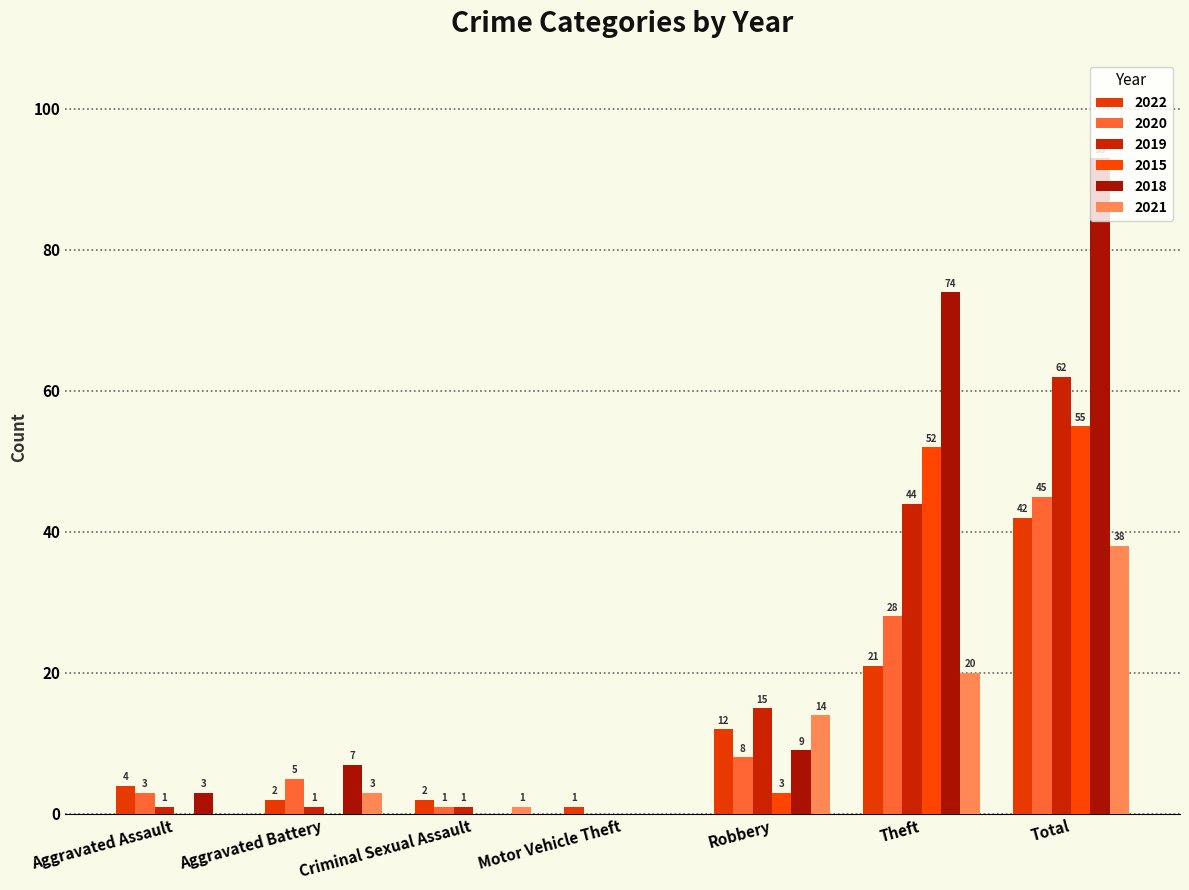

Are the bars grouped side by side (vs. stacked)?

Yes